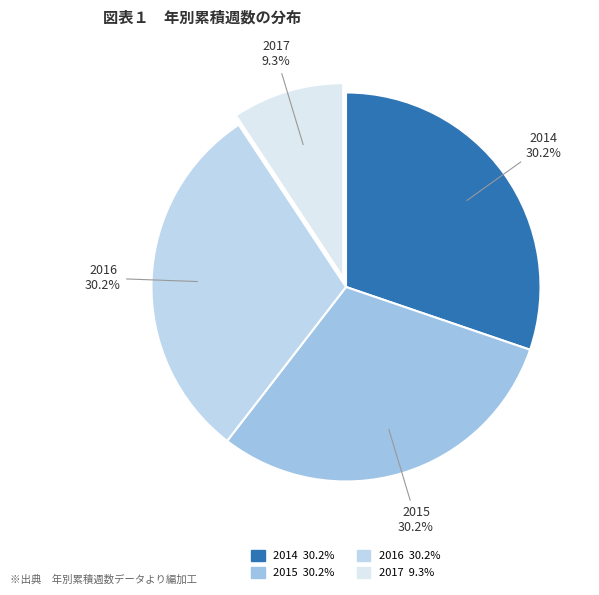

What is the total percentage of 2014 and 2016?

60.5%